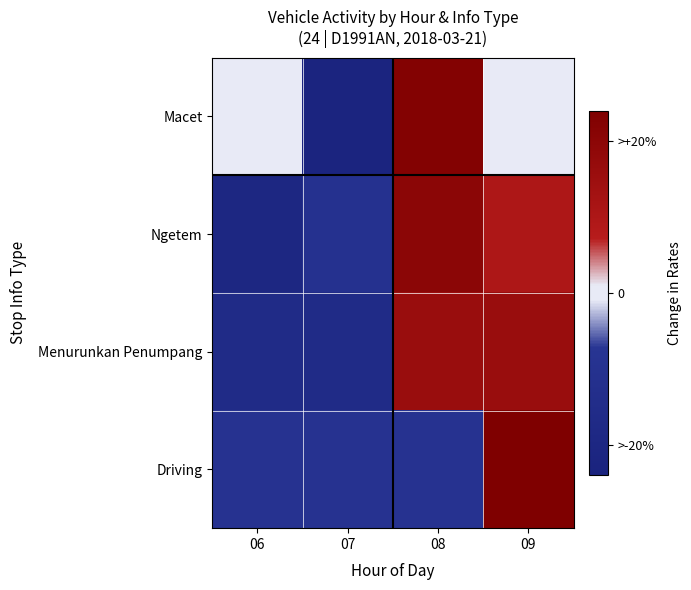

What is the total value across all series at 09?

62.6